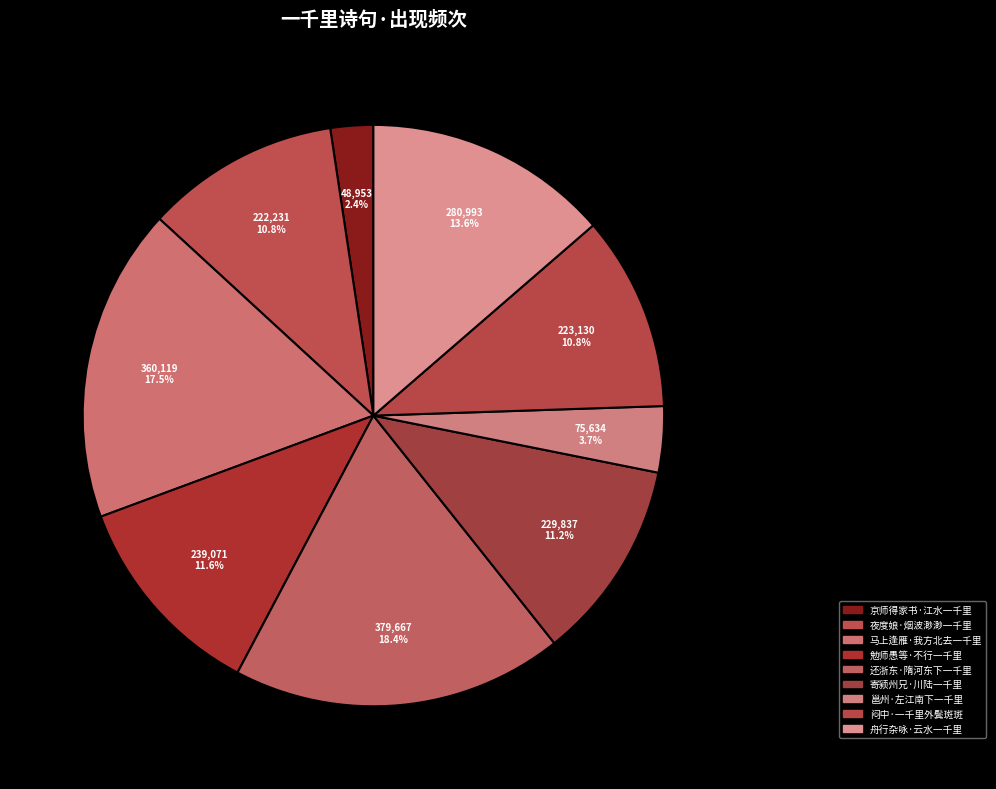

To the nearest percent, what percentage of the pie is 京师得家书·江水一千里?

2%